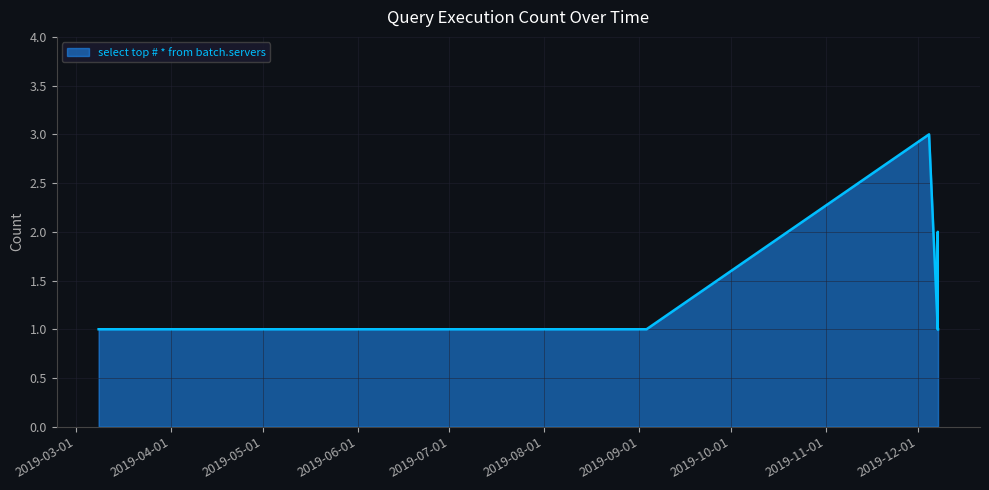

What is the maximum value shown in the chart?

3